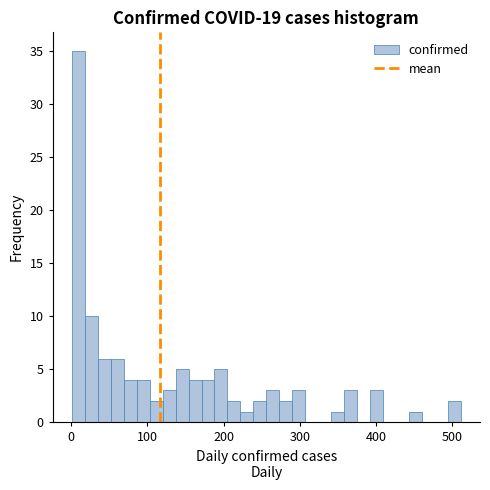

Read against the x-axis, roughly where is the centre of the tallest bar?

10